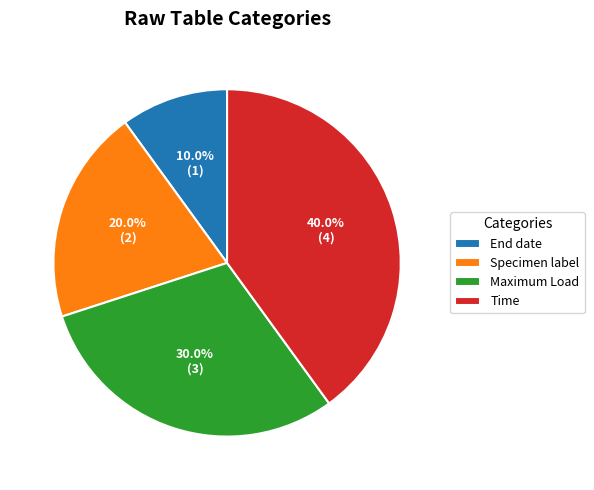

What is the largest slice in the pie chart?

Time